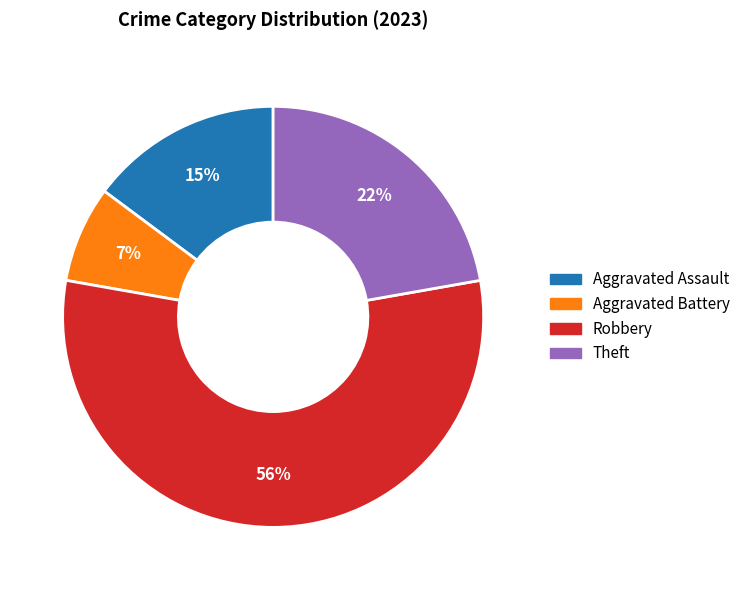

To the nearest percent, what is the average slice percentage?

25%